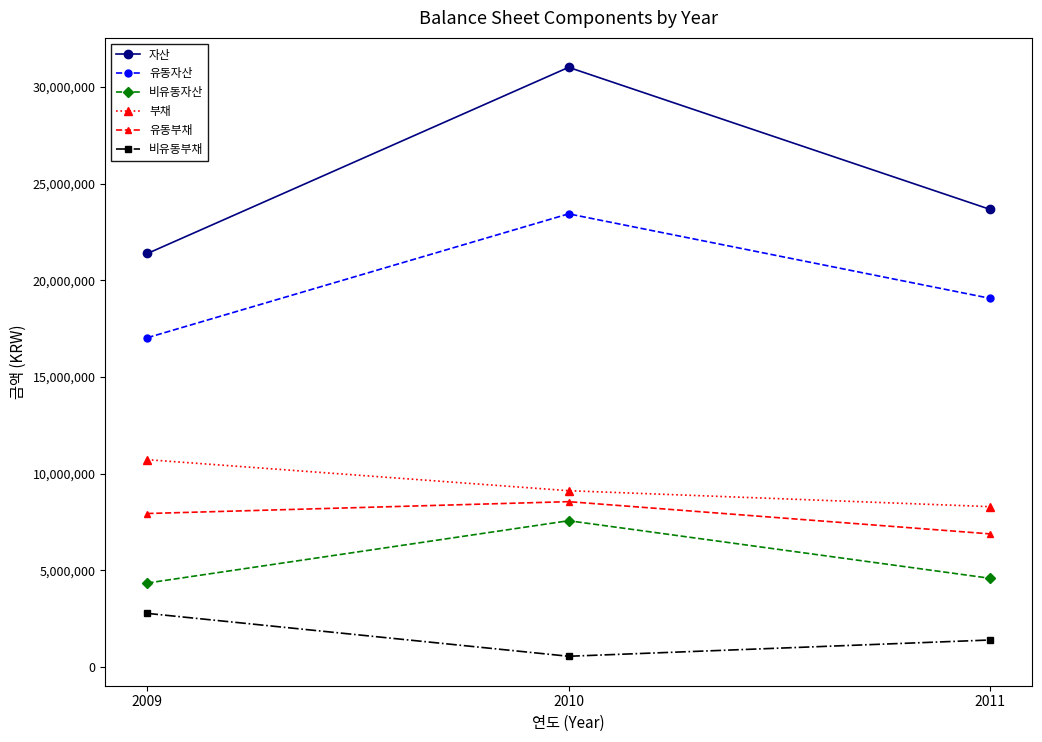

Reading left to right, what are all the values shown in this chart?

자산: 21384329	31006215	23667074
유동자산: 17032267	23433522	19068828
비유동자산: 4352062	7572694	4598246
부채: 10727638	9123544	8299978
유동부채: 7944900	8557372	6892846
비유동부채: 2782738	566172	1407131